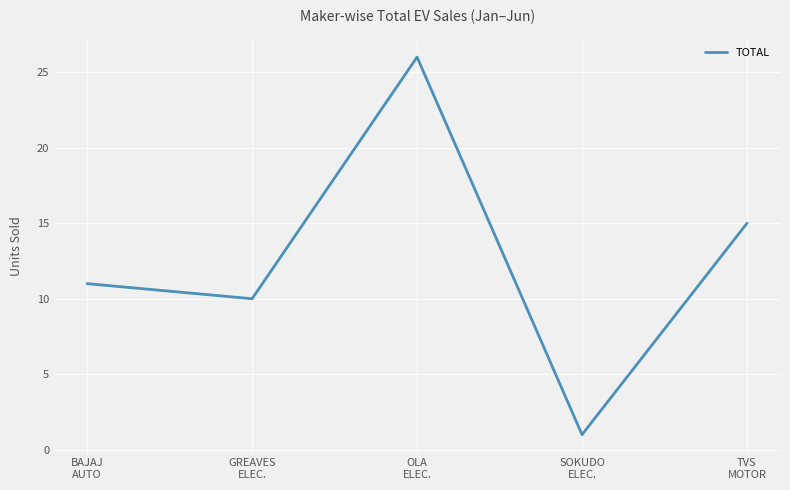

Approximately how many times larger is the value at SOKUDO
ELEC. compared to TVS
MOTOR?

0.1